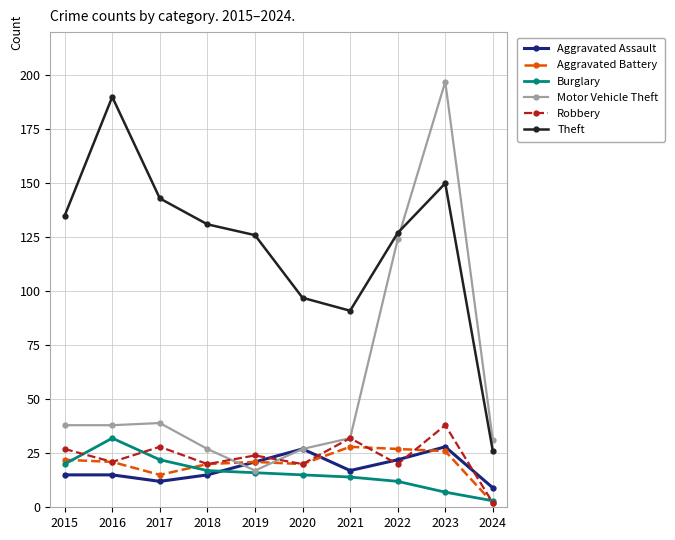

At which label does Theft first exceed 131?

2015